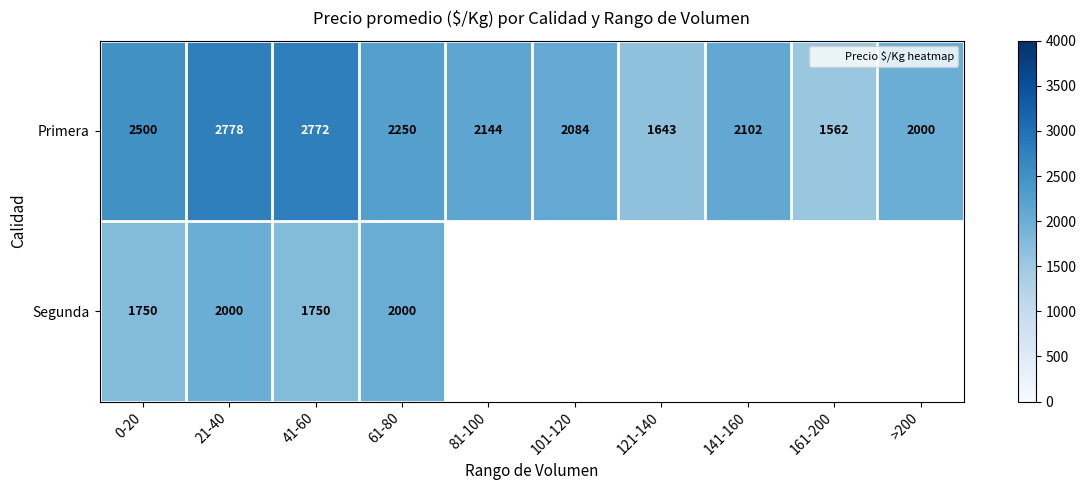

What is the highest value of the Primera series?

2778.0